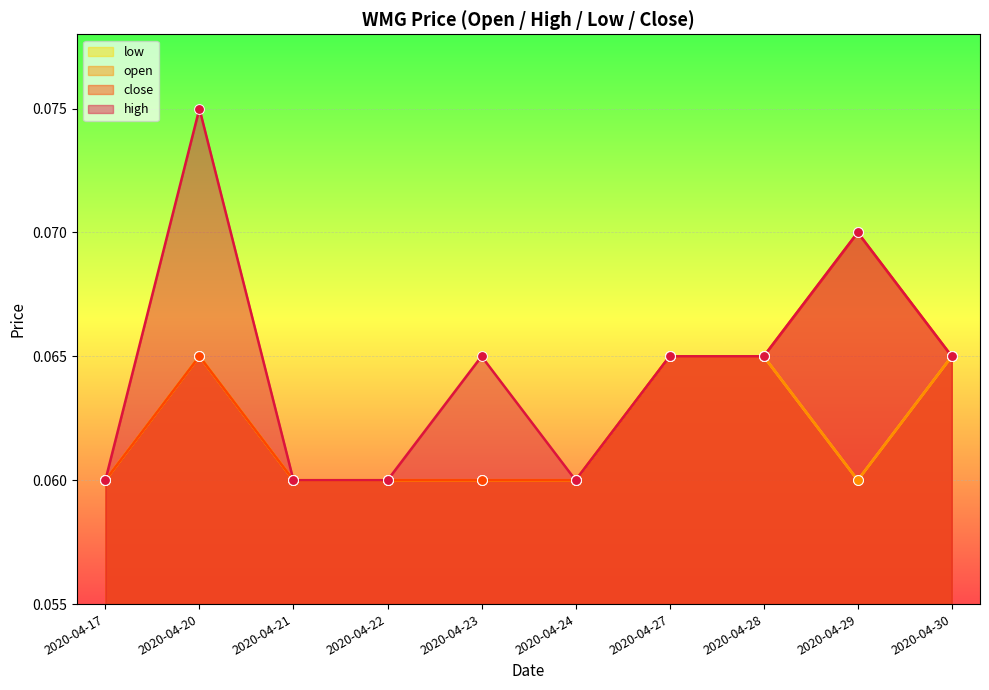

At which category is the sum across all series the highest?

2020-04-20